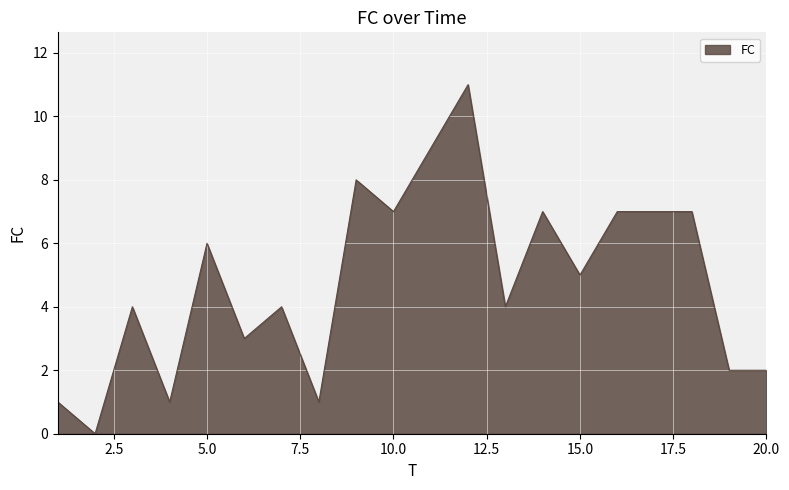

What is the greatest value displayed?

11